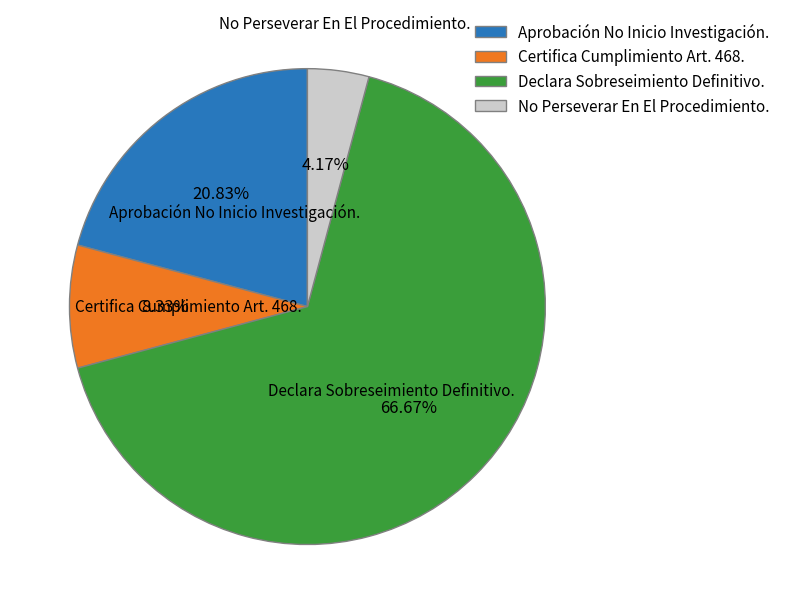

The Certifica Cumplimiento Art. 468. slice represents 8% of the pie. True or false?

True